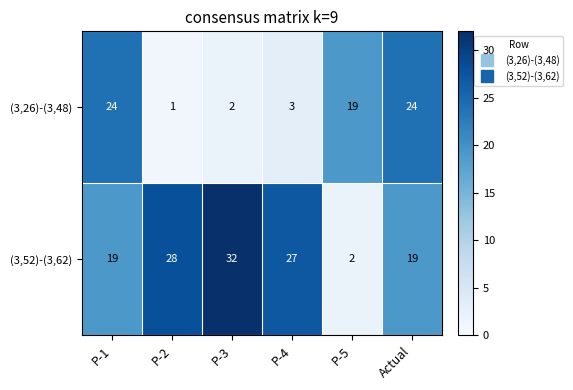

List the series in order of their peak value, highest first.

(3,52)-(3,62), (3,26)-(3,48)